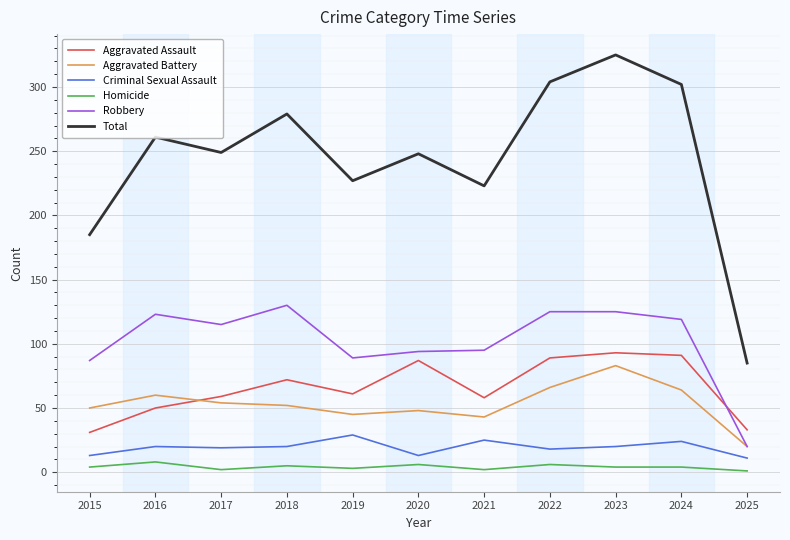

How many lines are shown in the chart?

6